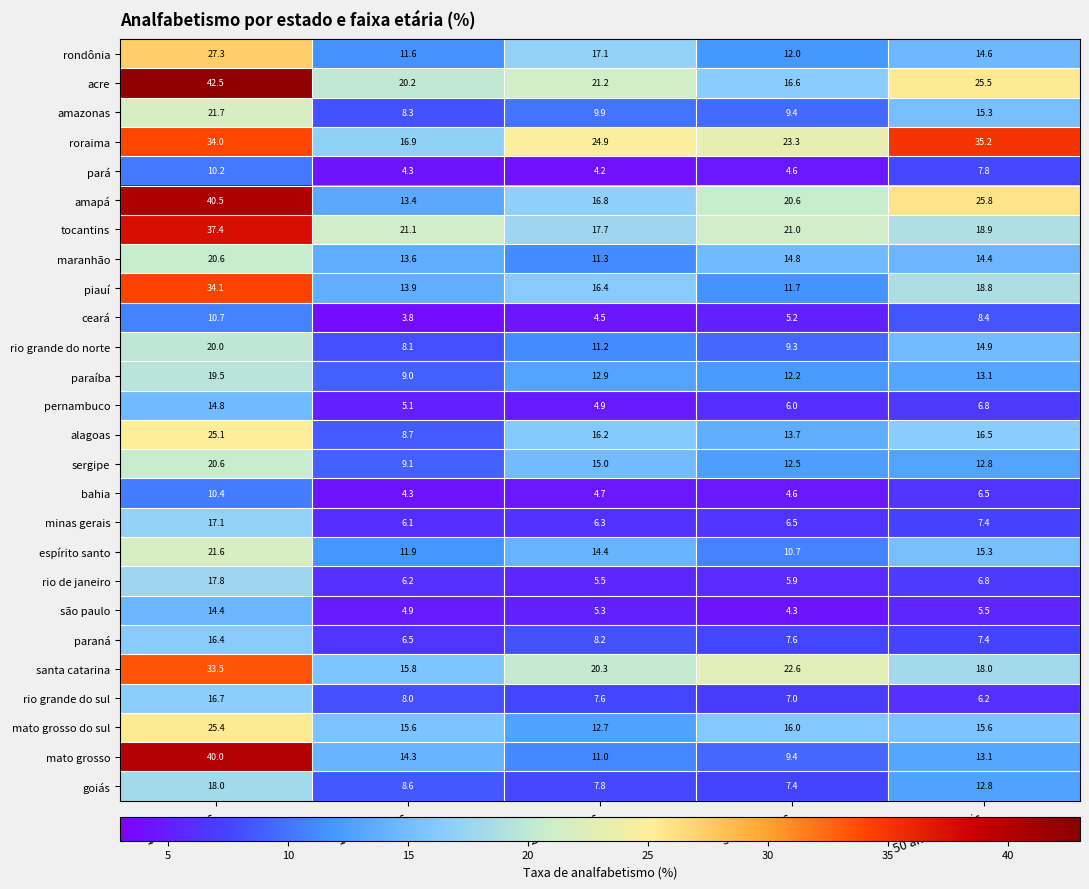

The value of sergipe at 35 a 49 anos is 8.2. True or false?

False